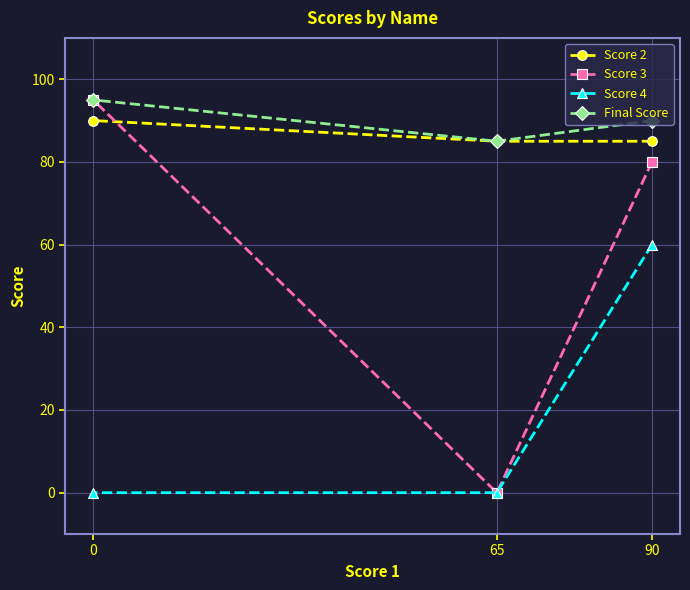

Is the value of Score 3 at 90 greater than the value of Score 2 at 0?

No